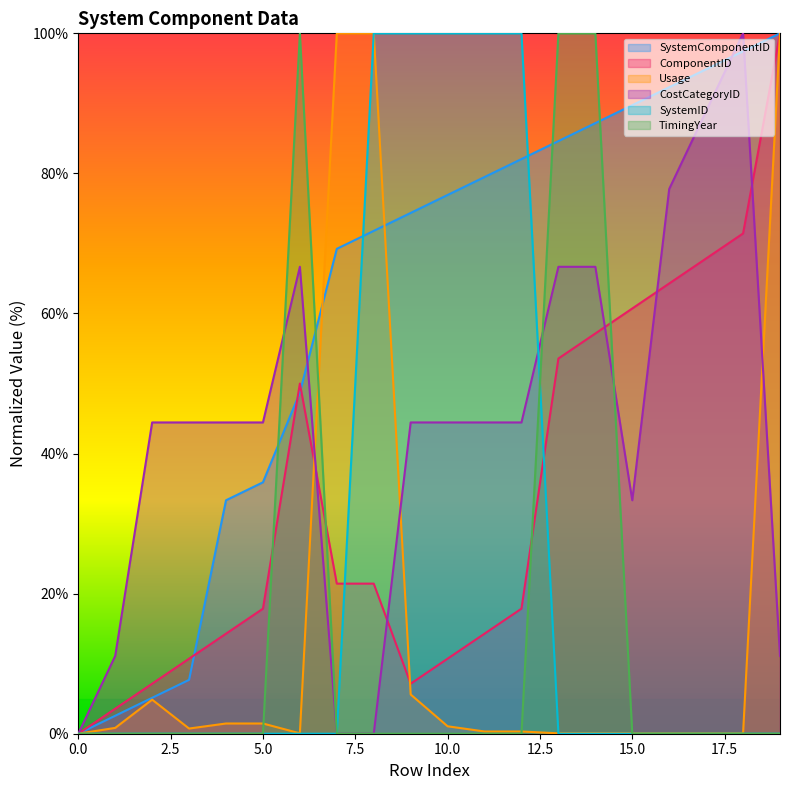

How many lines are shown in the chart?

6